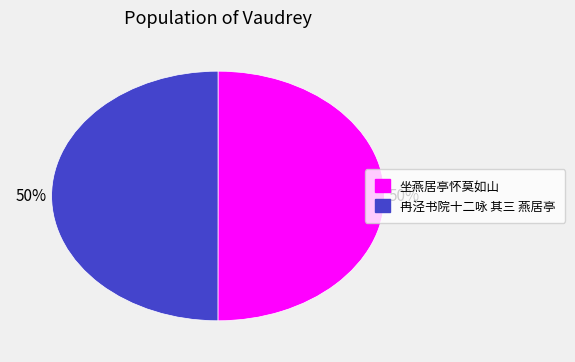

To the nearest percent, what is the average slice percentage?

50%